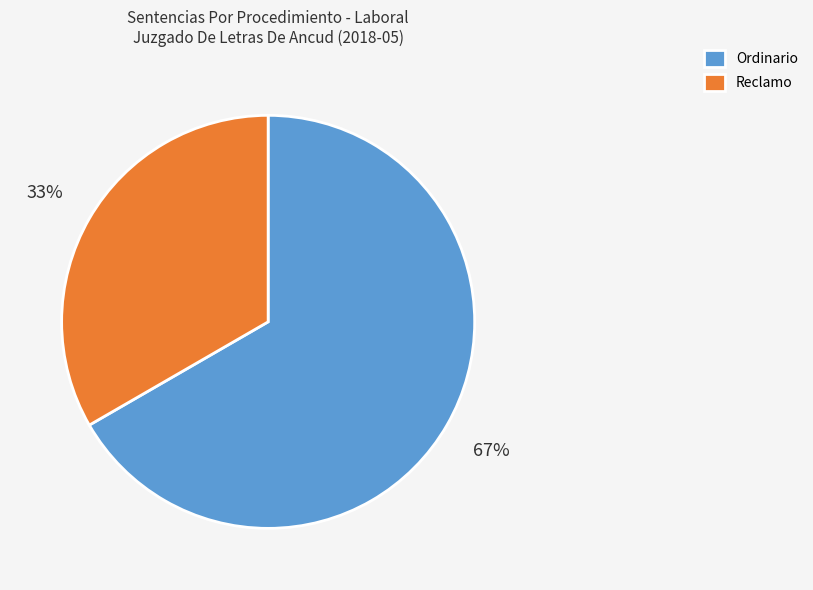

Approximately how many times larger is the value at Ordinario compared to Reclamo?

2.0